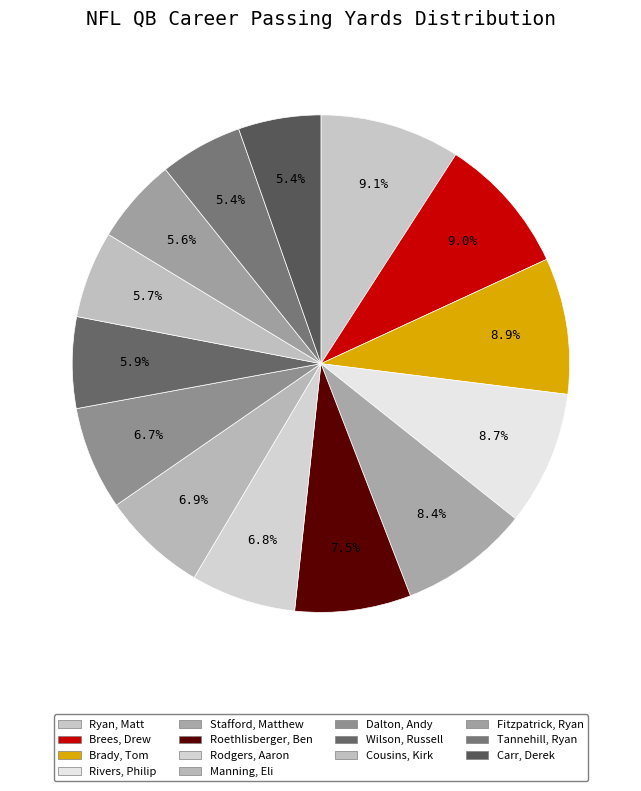

Between Wilson, Russell and Brees, Drew, which is larger?

Brees, Drew